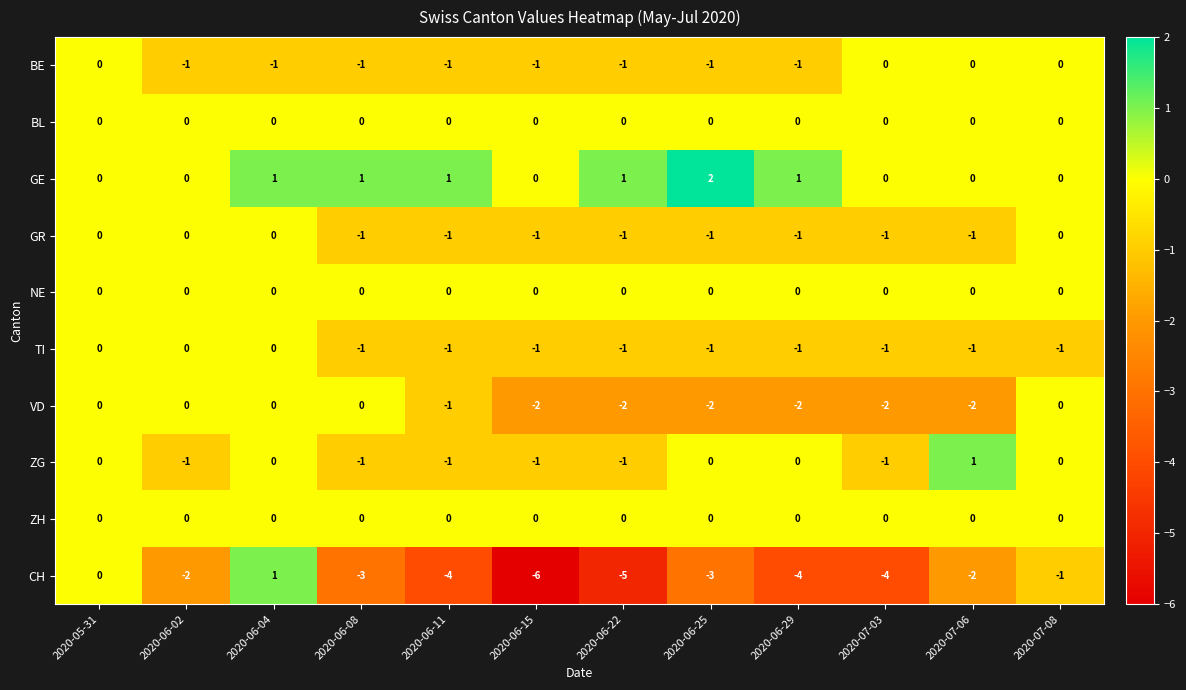

Read the CH value at 2020-06-22.

-5